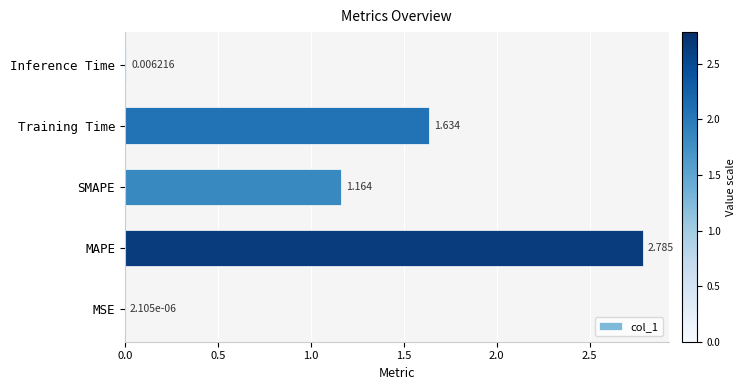

Where is the data nearest to the value 1?

SMAPE